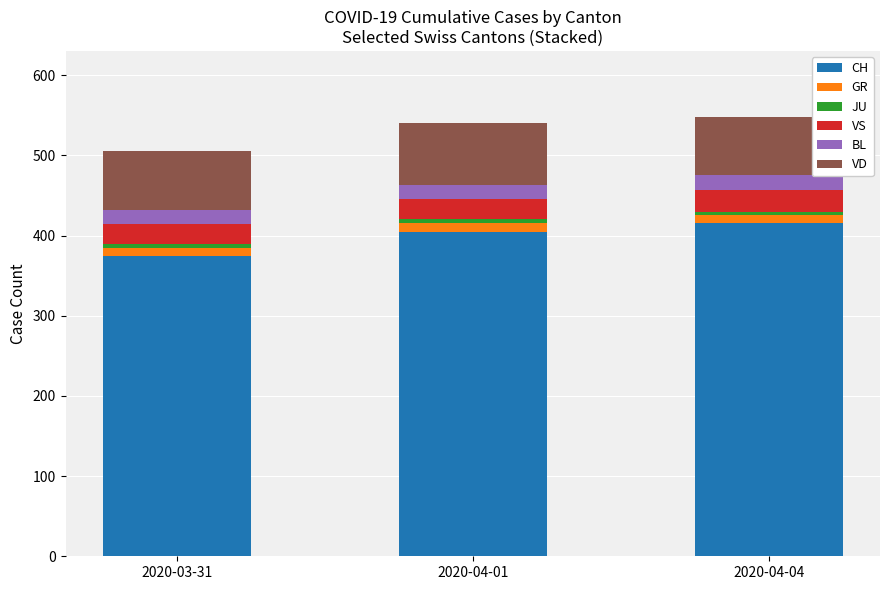

What is the difference between the maximum and minimum values in the CH series?

41